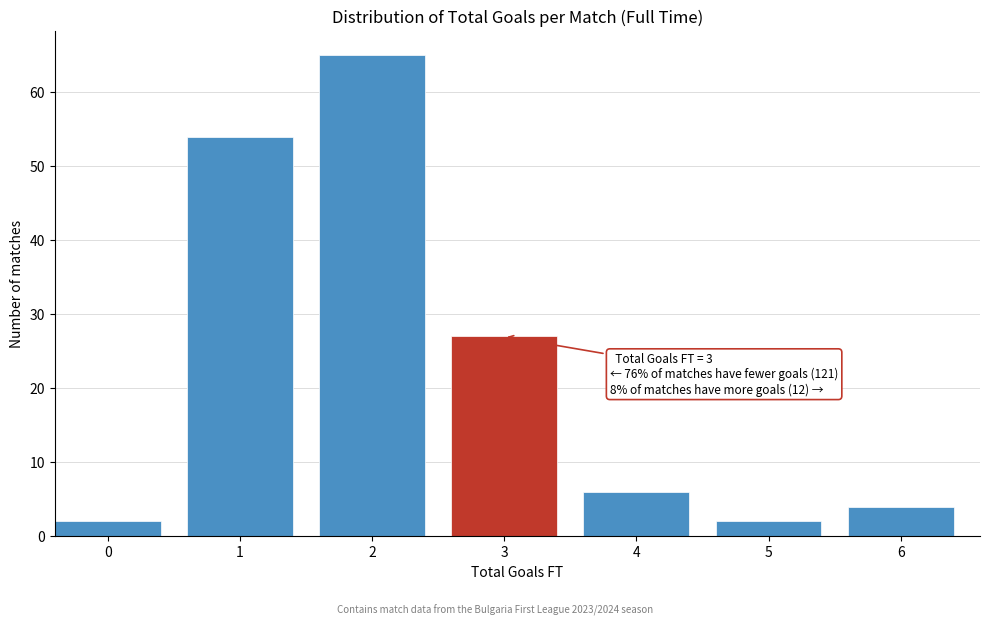

Reading right to left, transcribe all the data shown in this chart.

6=4	5=2	4=6	3=27	2=65	1=54	0=2